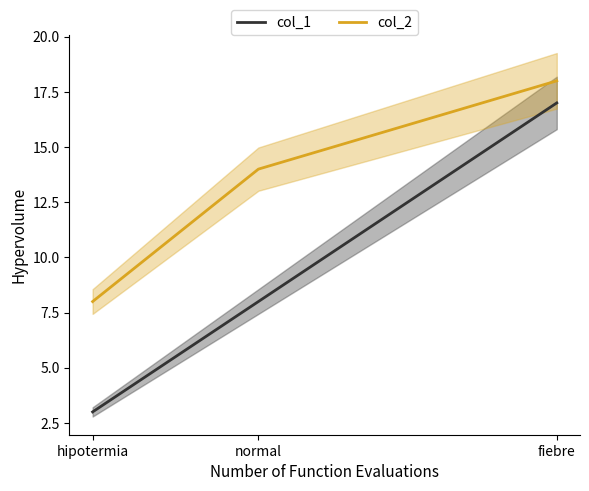

The col_1 series shows 17 at fiebre. True or false?

True